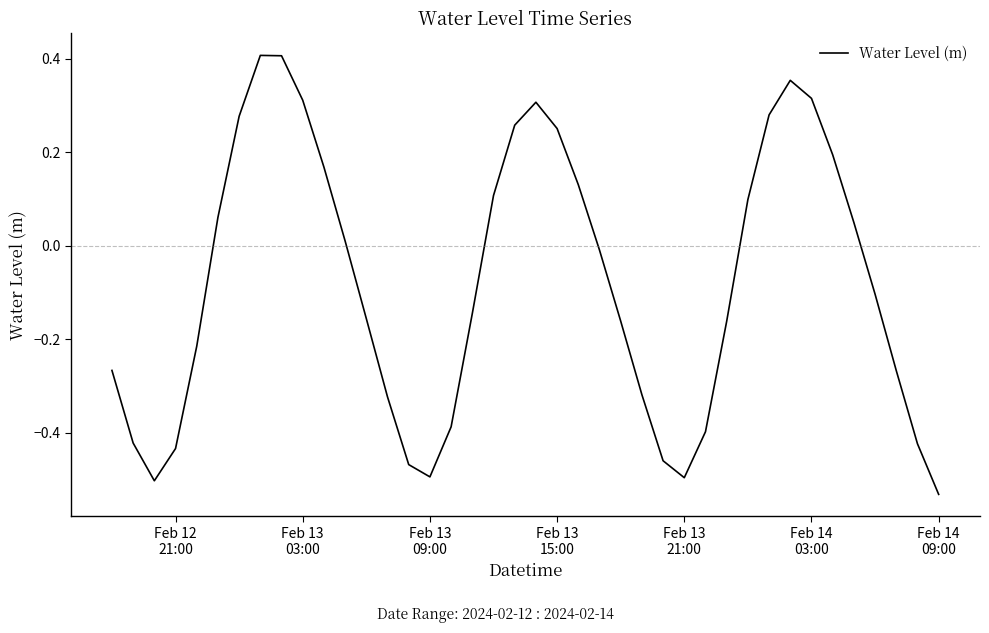

What is the difference between the maximum and minimum values?

0.9